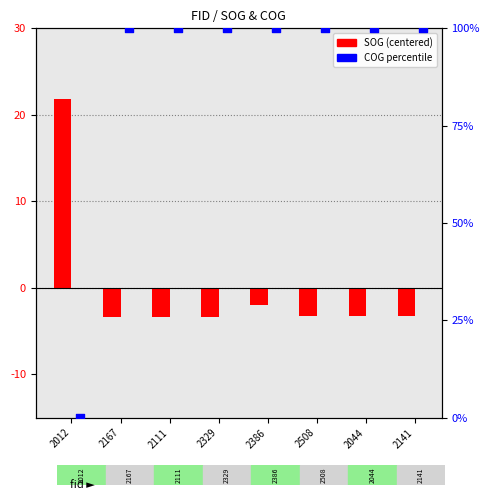

What are all the series names shown in the legend?

SOG (centered), COG percentile